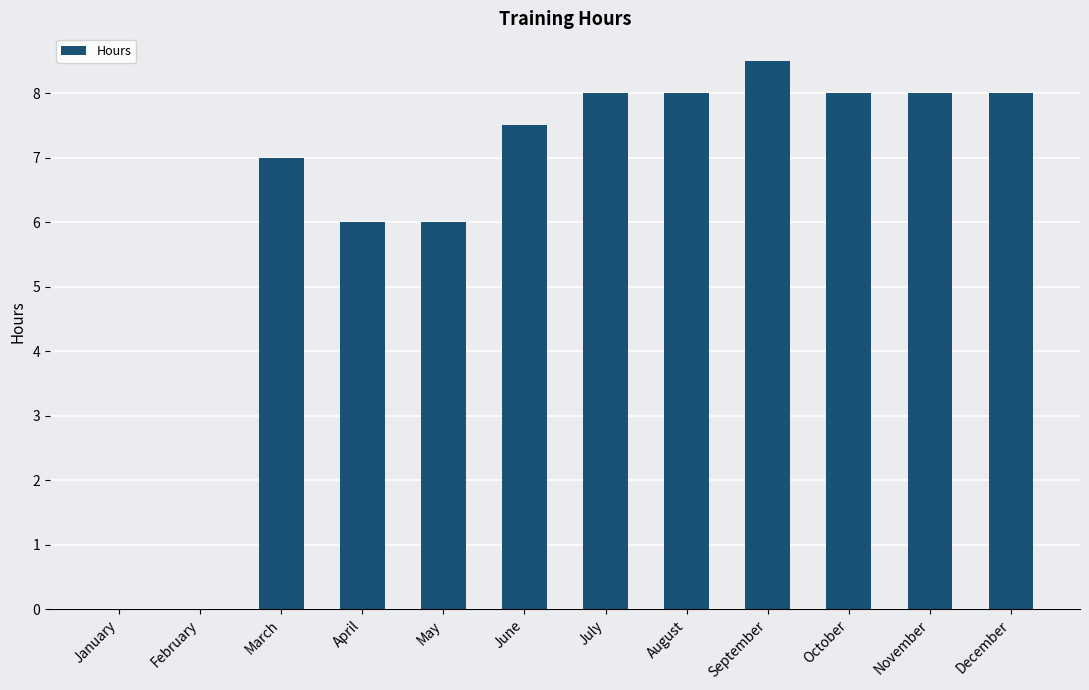

What is the sum of all values?

75.0